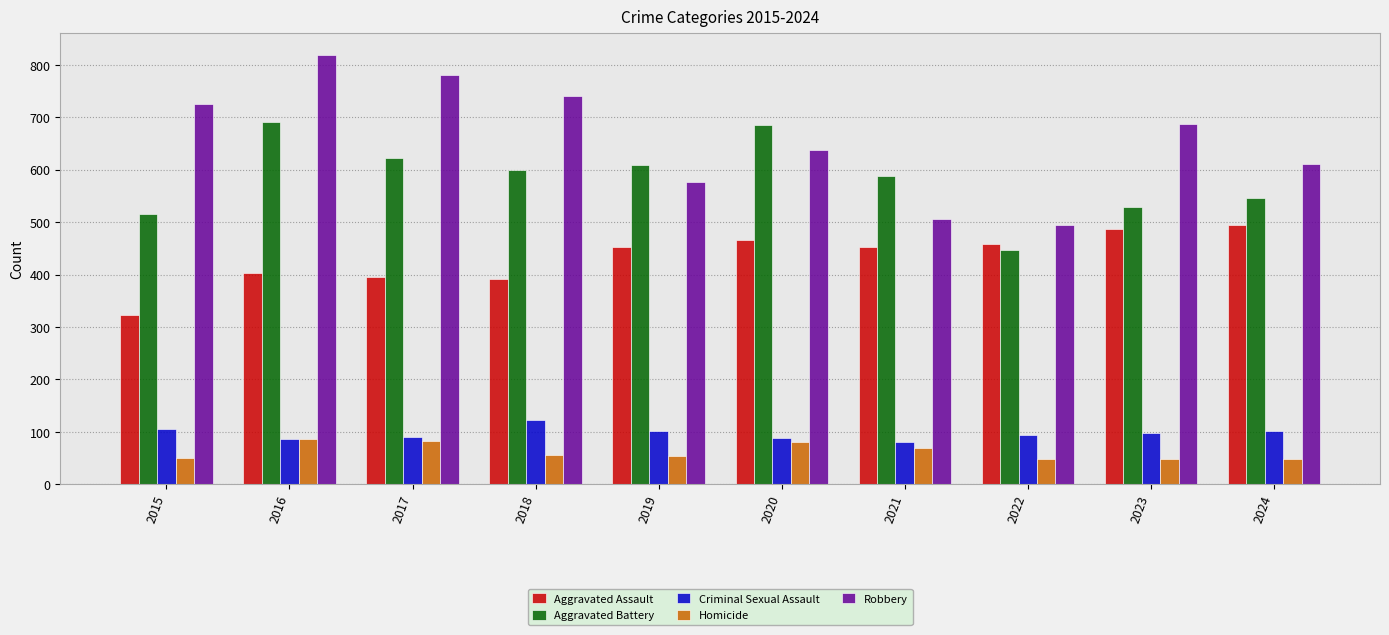

The value of Robbery at 2023 is 997. True or false?

False